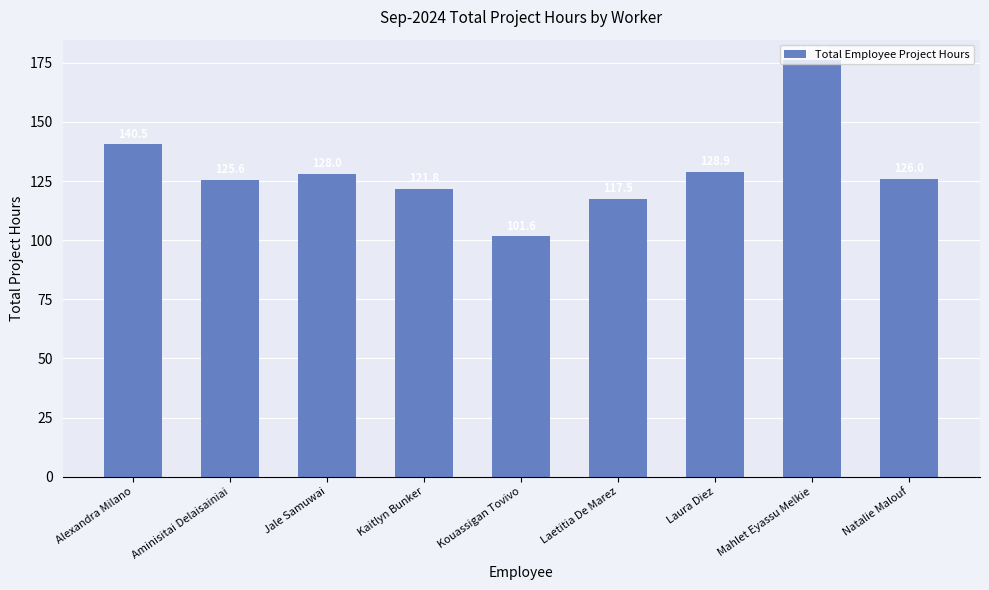

What is the label of the 4th bar from the right?

Laetitia De Marez